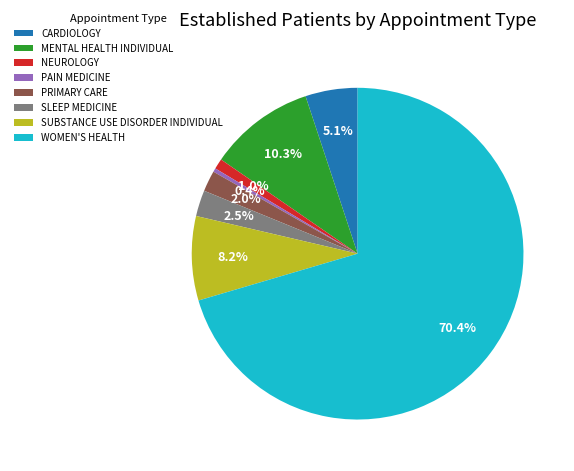

How much of the chart is everything except MENTAL HEALTH INDIVIDUAL?

89.7%